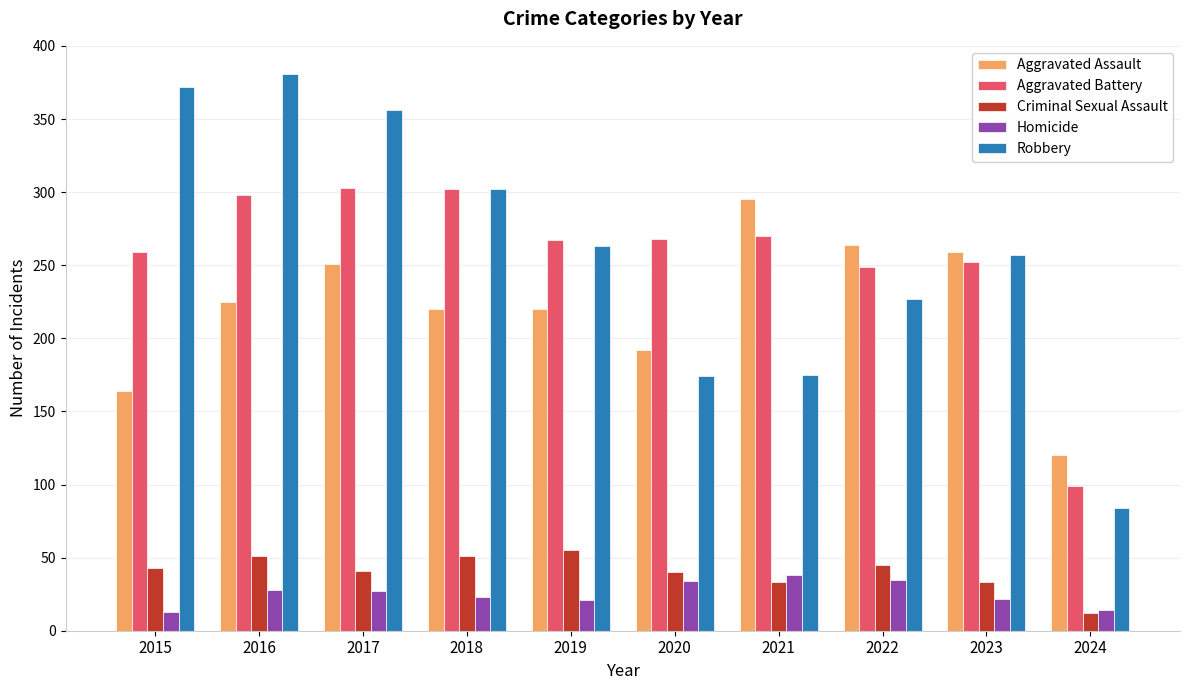

Between 2020 and 2021, which series saw the biggest shift?

Aggravated Assault